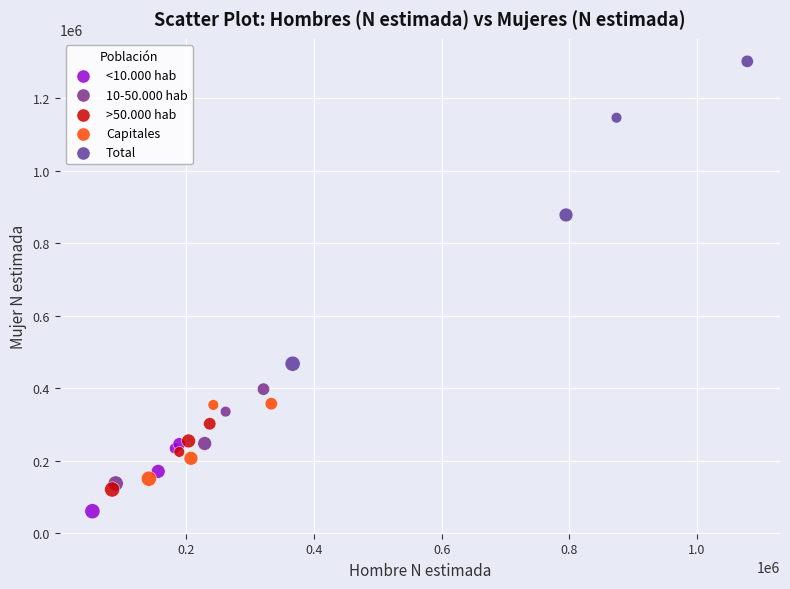

Which series has the largest Y range (max minus min)?

Total